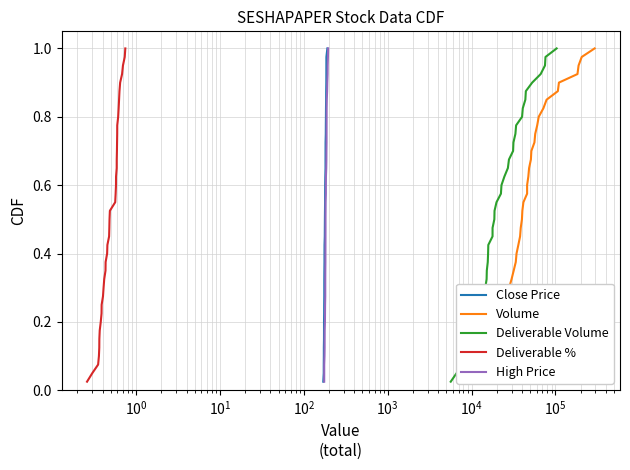

Reading left to right, transcribe all the data shown in this chart.

Close Price: 0.0	0.1	0.1	0.1	0.1	0.1	0.2	0.2	0.2	0.2	0.3	0.3	0.3	0.3	0.4	0.4	0.4	0.5	0.5	0.5	0.5	0.6	0.6	0.6	0.6	0.7	0.7	0.7	0.7	0.8	0.8	0.8	0.8	0.8	0.9	0.9	0.9	0.9	1.0	1.0
Volume: 0.0	0.1	0.1	0.1	0.1	0.1	0.2	0.2	0.2	0.2	0.3	0.3	0.3	0.3	0.4	0.4	0.4	0.5	0.5	0.5	0.5	0.6	0.6	0.6	0.6	0.7	0.7	0.7	0.7	0.8	0.8	0.8	0.8	0.8	0.9	0.9	0.9	0.9	1.0	1.0
Deliverable Volume: 0.0	0.1	0.1	0.1	0.1	0.1	0.2	0.2	0.2	0.2	0.3	0.3	0.3	0.3	0.4	0.4	0.4	0.5	0.5	0.5	0.5	0.6	0.6	0.6	0.6	0.7	0.7	0.7	0.7	0.8	0.8	0.8	0.8	0.8	0.9	0.9	0.9	0.9	1.0	1.0
Deliverable %: 0.0	0.1	0.1	0.1	0.1	0.1	0.2	0.2	0.2	0.2	0.3	0.3	0.3	0.3	0.4	0.4	0.4	0.5	0.5	0.5	0.5	0.6	0.6	0.6	0.6	0.7	0.7	0.7	0.7	0.8	0.8	0.8	0.8	0.8	0.9	0.9	0.9	0.9	1.0	1.0
High Price: 0.0	0.1	0.1	0.1	0.1	0.1	0.2	0.2	0.2	0.2	0.3	0.3	0.3	0.3	0.4	0.4	0.4	0.5	0.5	0.5	0.5	0.6	0.6	0.6	0.6	0.7	0.7	0.7	0.7	0.8	0.8	0.8	0.8	0.8	0.9	0.9	0.9	0.9	1.0	1.0